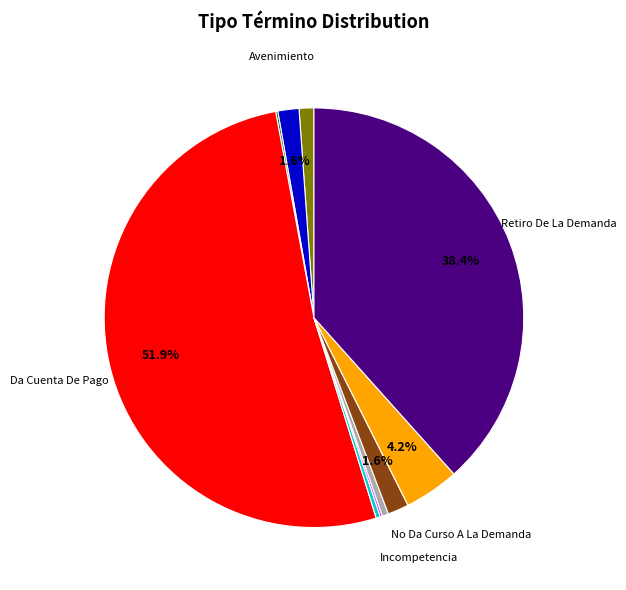

Does any single category account for the majority?

Yes